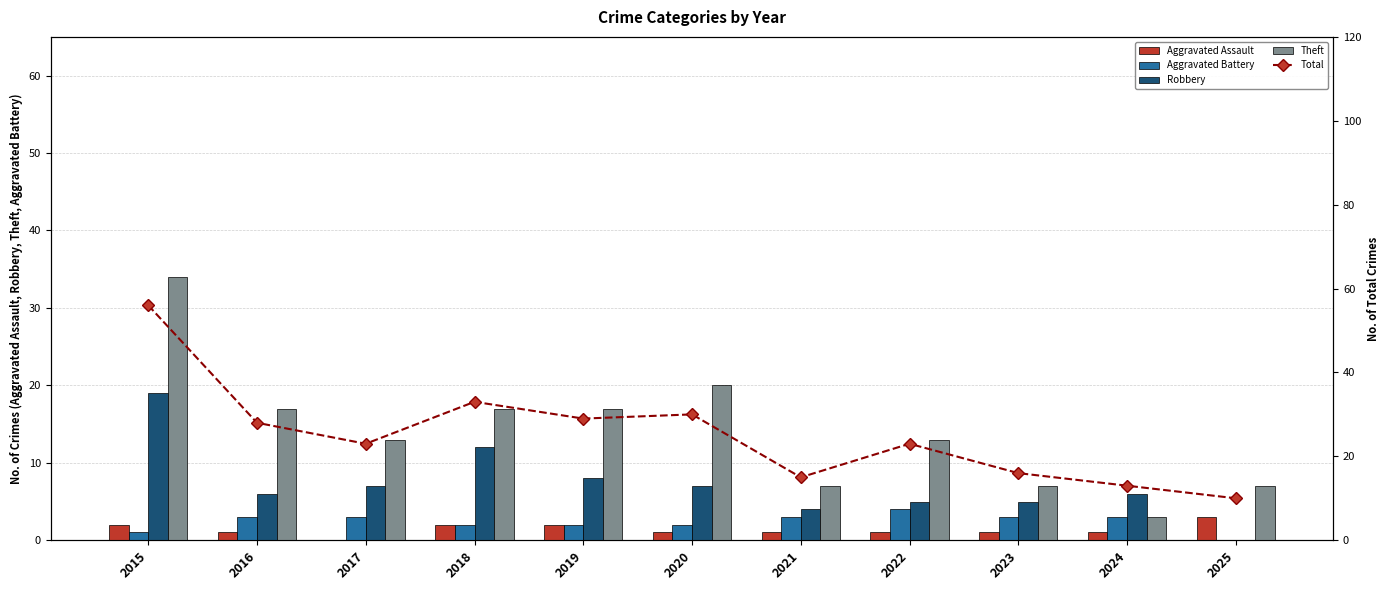

What is the sum of all Aggravated Assault values?

15